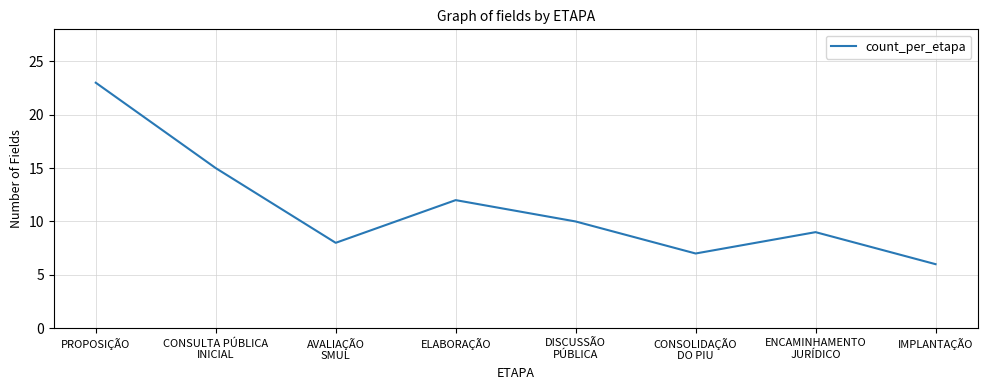

What position from the left is CONSULTA PÚBLICA
INICIAL?

2